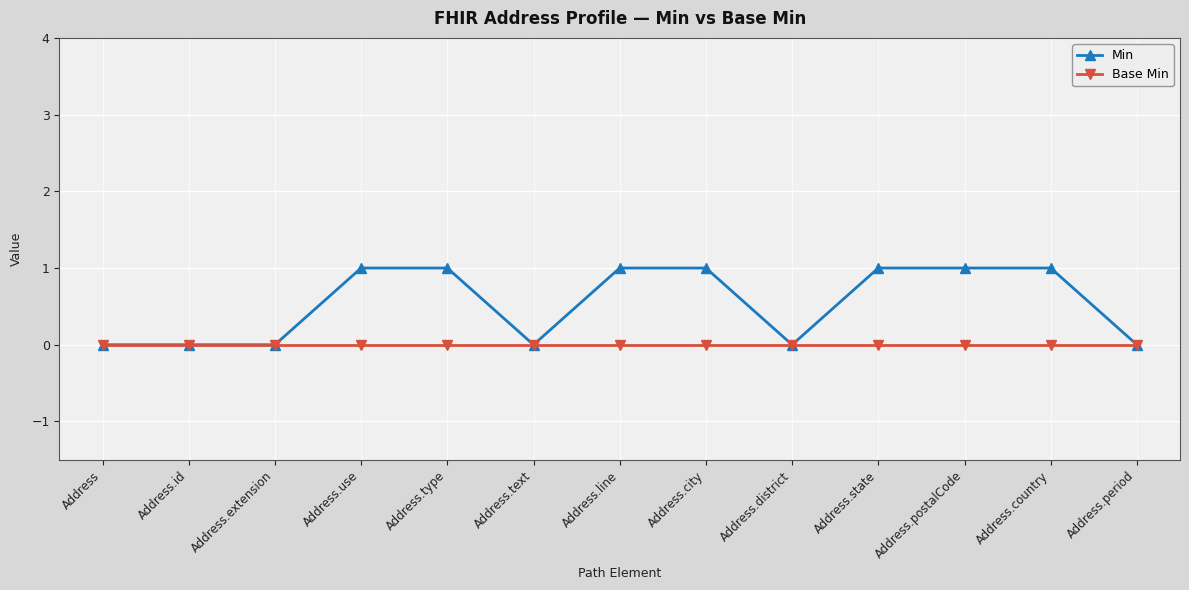

How many lines are shown in the chart?

2